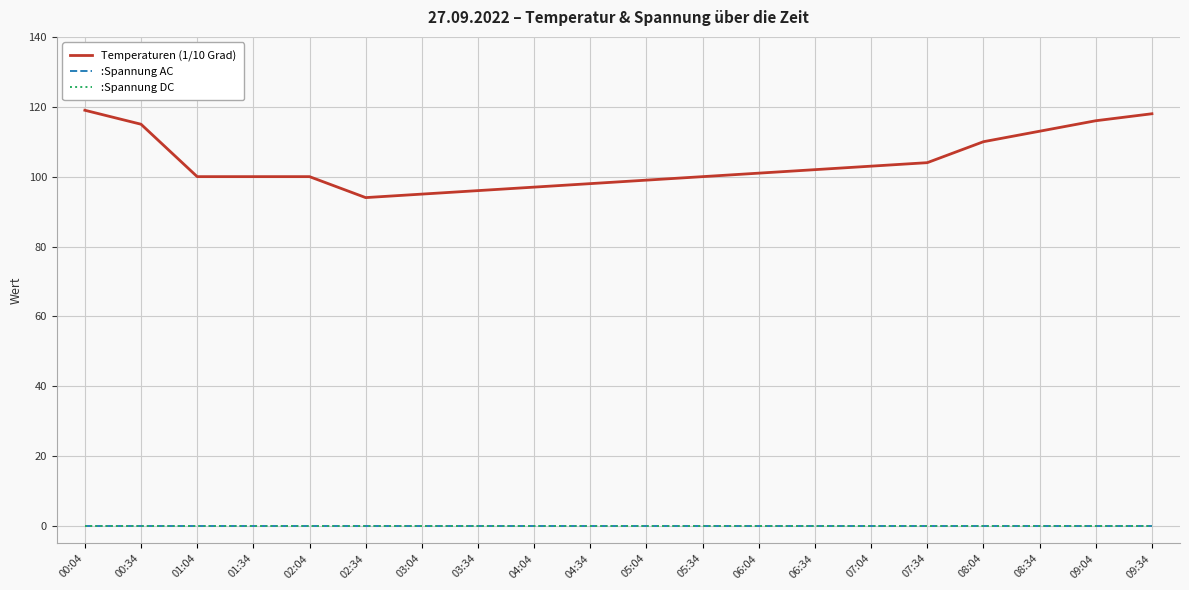

Reading left to right, what are all the values shown in this chart?

Temperaturen (1/10 Grad): 119	115	100	100	100	94	95	96	97	98	99	100	101	102	103	104	110	113	116	118
:Spannung AC: 0	0	0	0	0	0	0	0	0	0	0	0	0	0	0	0	0	0	0	0
:Spannung DC: 0	0	0	0	0	0	0	0	0	0	0	0	0	0	0	0	0	0	0	0